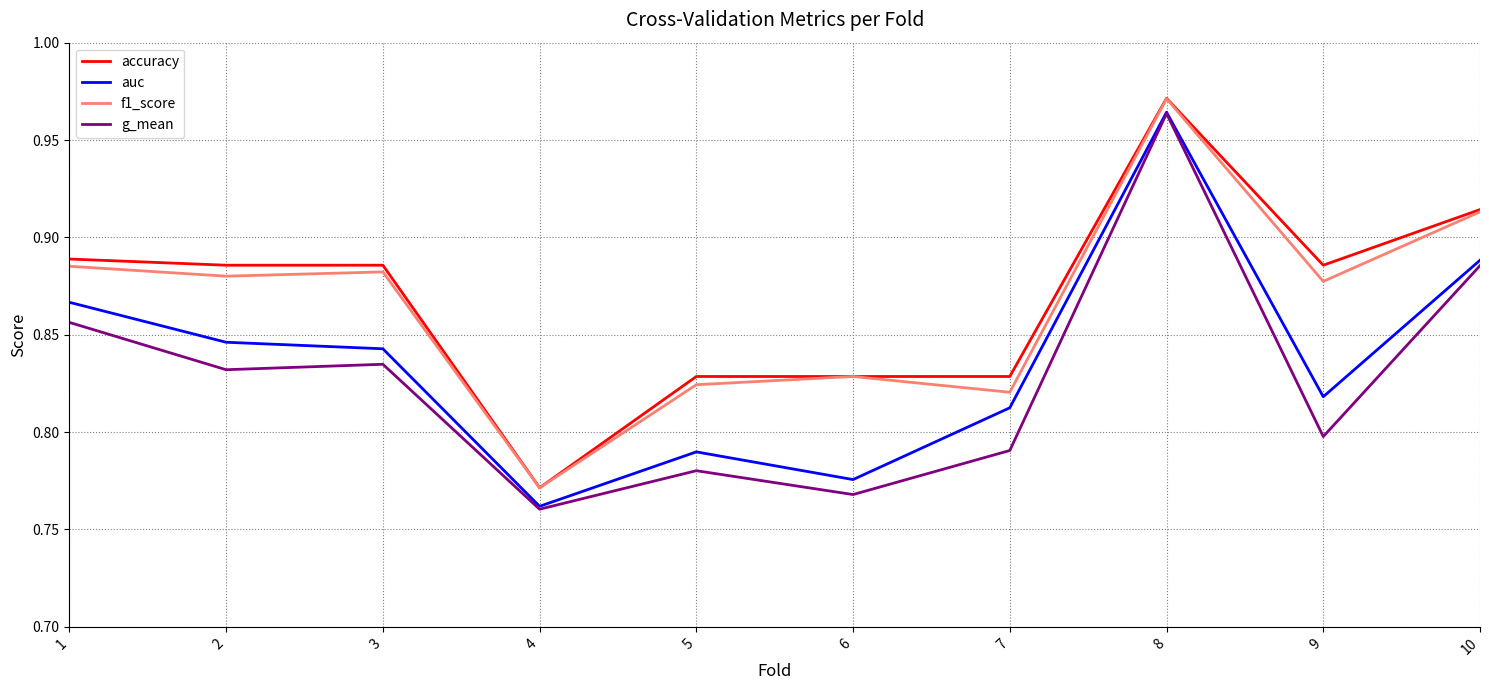

Is it true that g_mean equals 0.2 at 1?

False